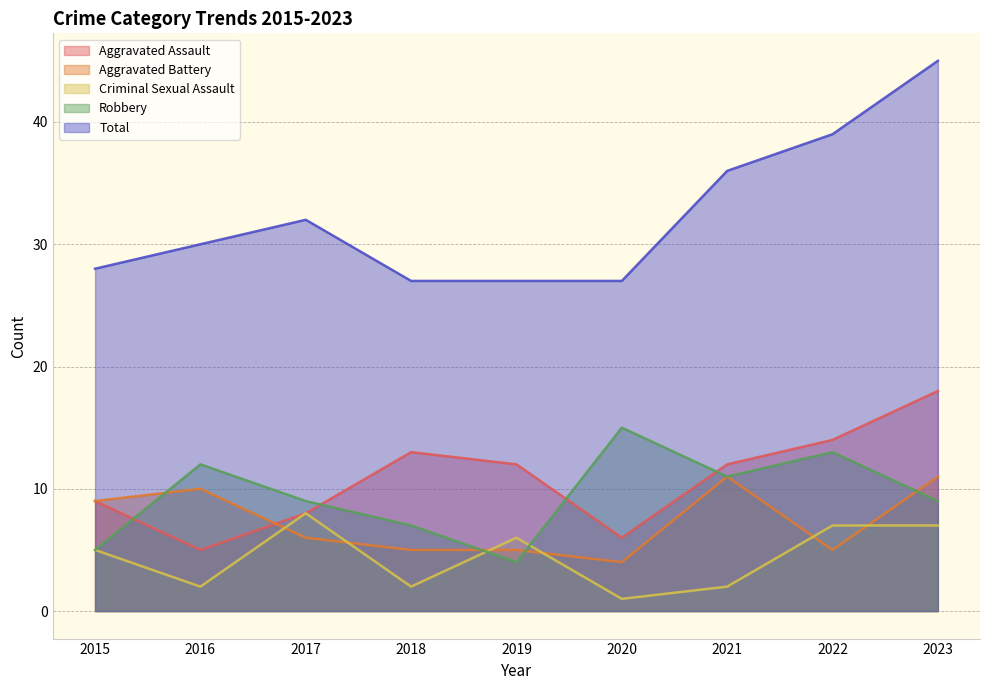

Count the number of categories in the chart.

9